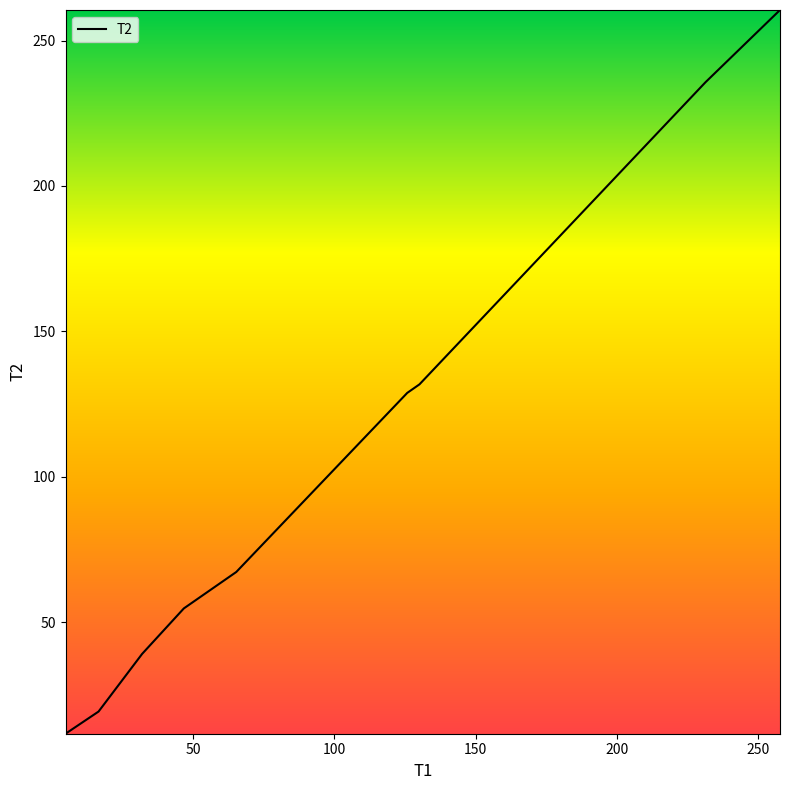

What is the minimum value shown in the chart?

11.7